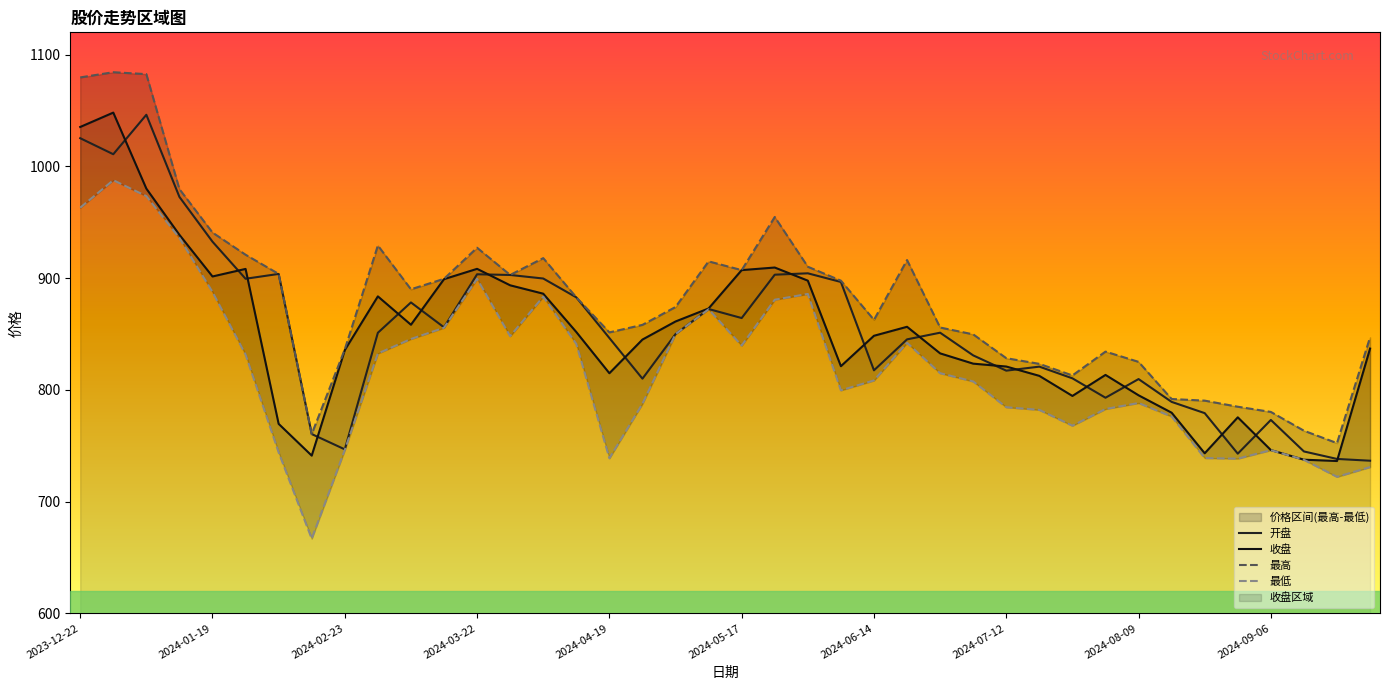

At how many categories does at least one series exceed 842?

27